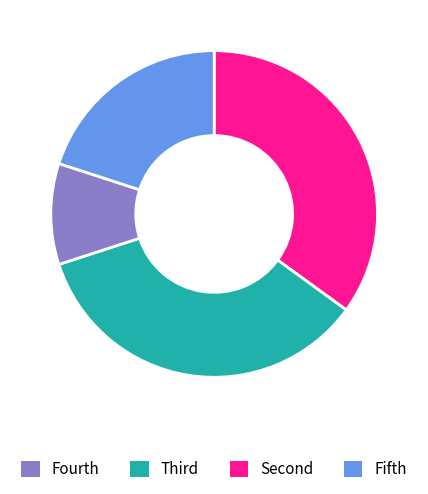

Does any single category account for the majority?

No